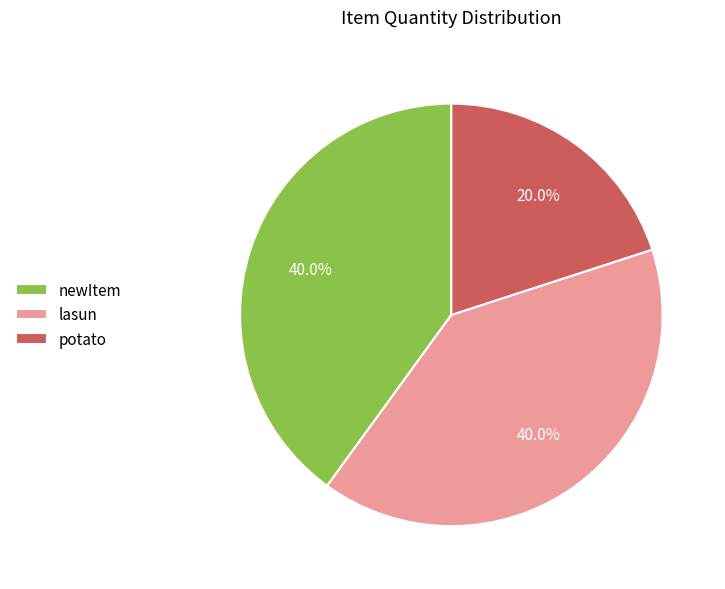

To the nearest percent, what is the average slice percentage?

33%